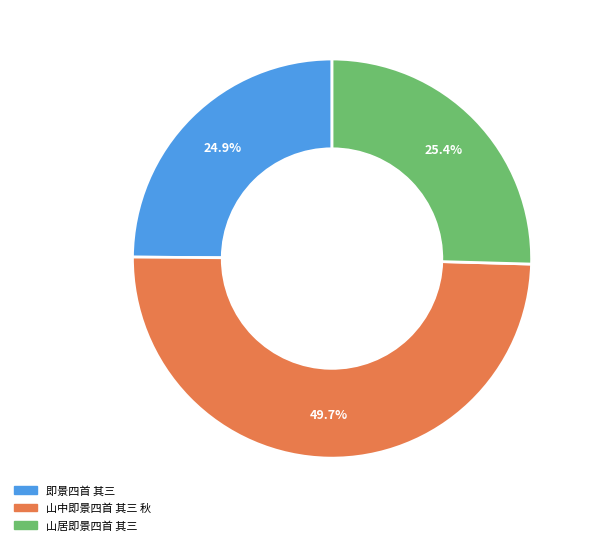

To the nearest percent, what is the difference between the 山中即景四首 其三 秋 and 即景四首 其三 slice percentages?

25%